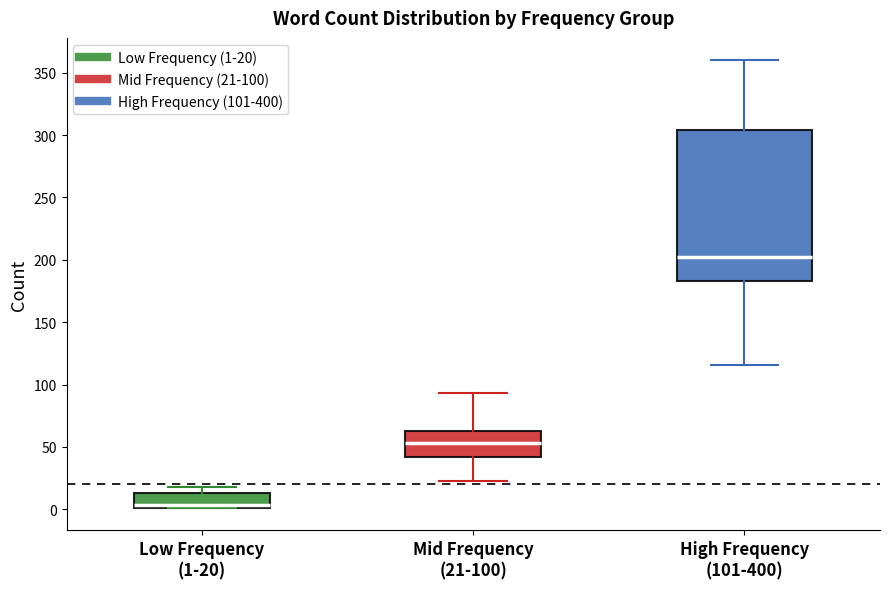

Which box has the lowest median line?

Low Frequency (1-20)